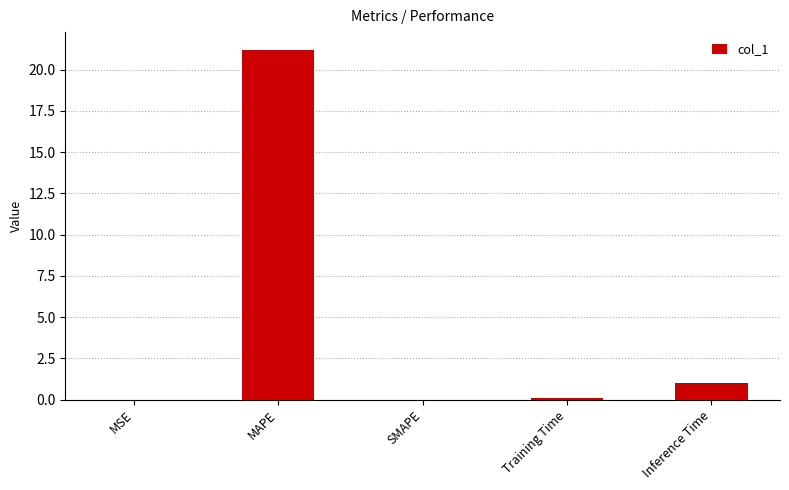

What is the change in value from MSE to Training Time?

+0.1